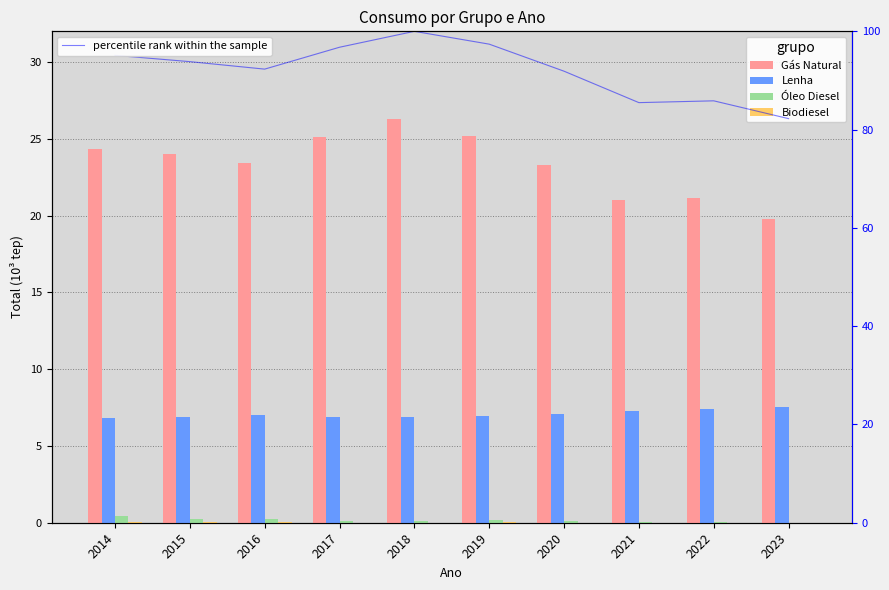

Where is percentile rank within the sample nearest to the value 91?

2020